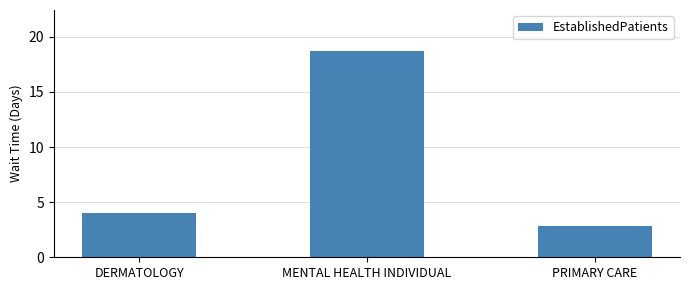

What is the greatest value displayed?

18.7